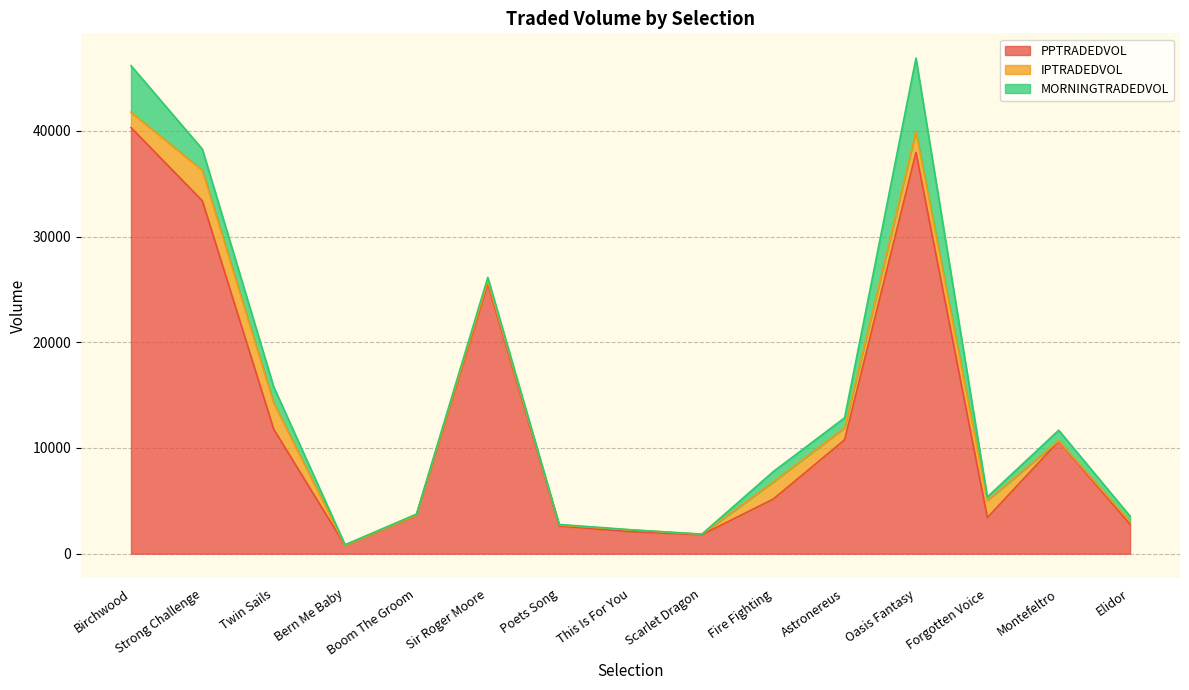

What is the label of the 1st point from the right?

Elidor